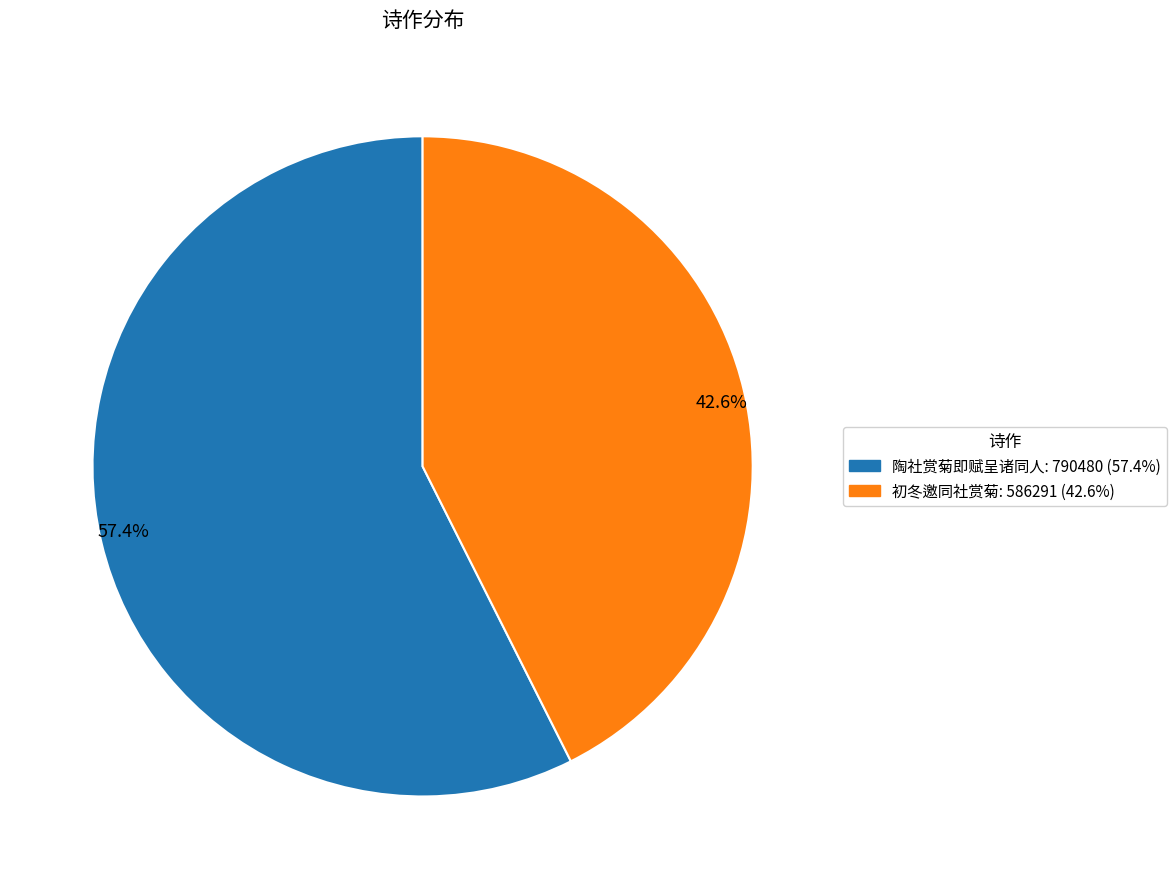

Which slice is the smallest?

初冬邀同社赏菊